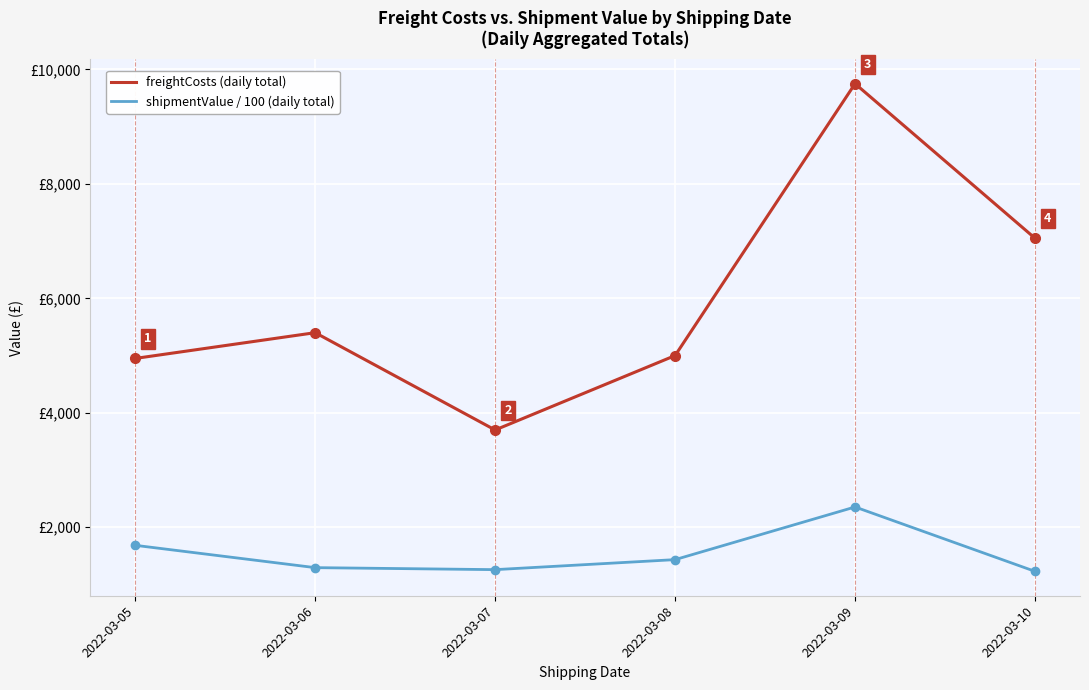

List the series in order of their peak value, lowest first.

shipmentValue / 100 (daily total), freightCosts (daily total)